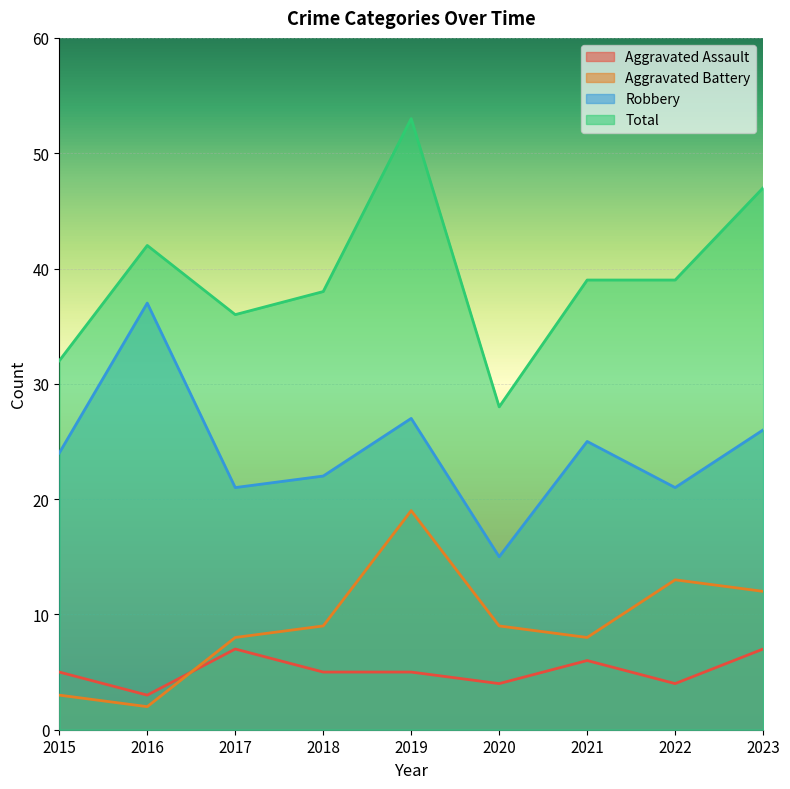

How many interior local peaks does the Robbery series have?

3